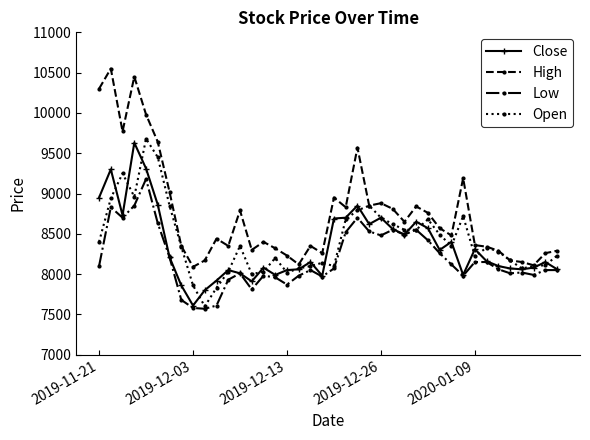

True or false: Low has more than 2 interior local peaks.

True